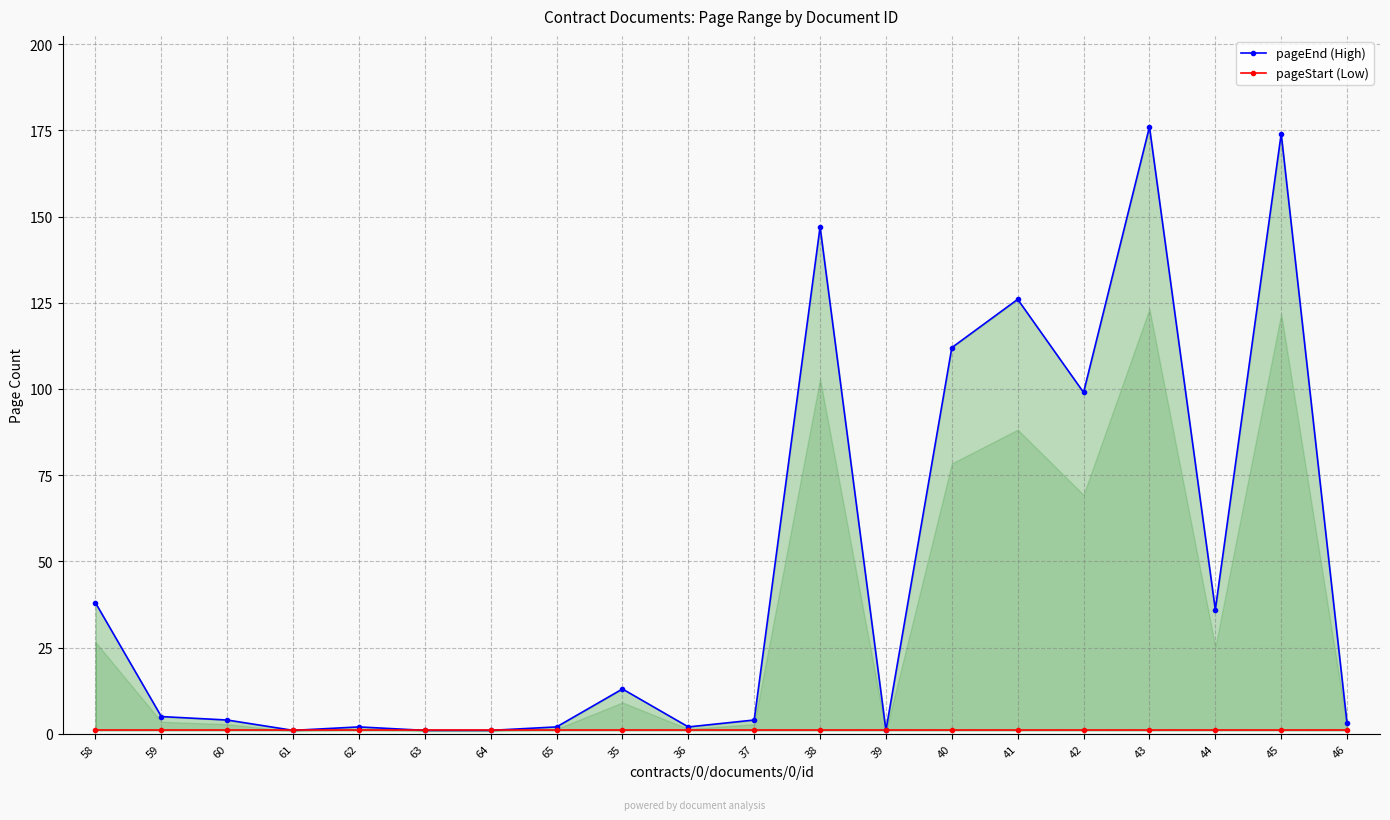

What is the average value of the pageEnd (High) series?

47